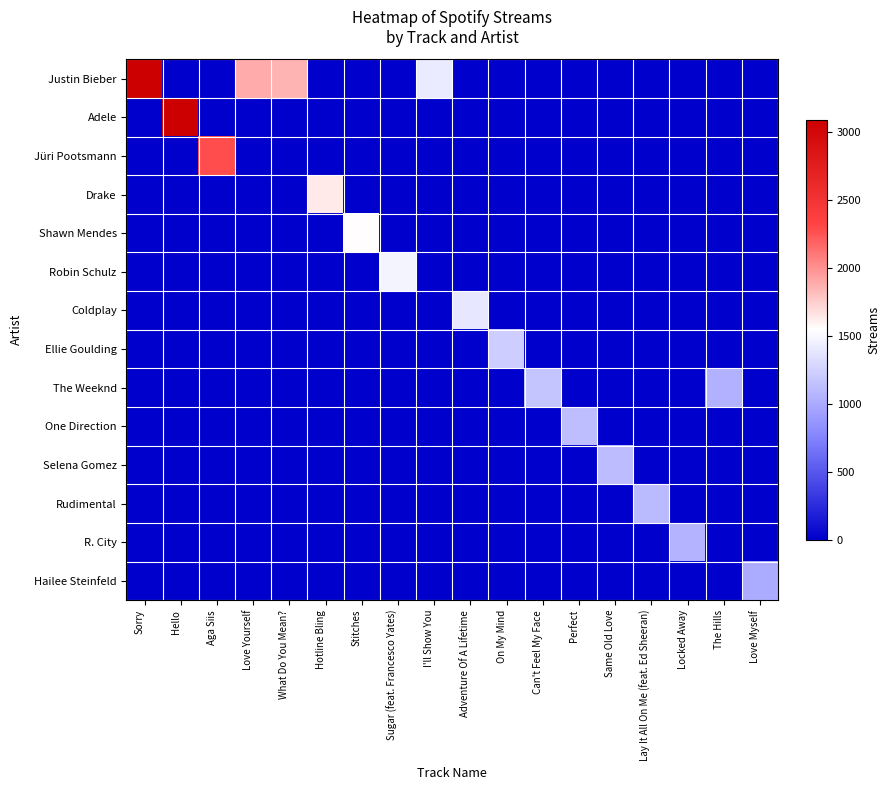

At which category is the sum across all series the highest?

Sorry